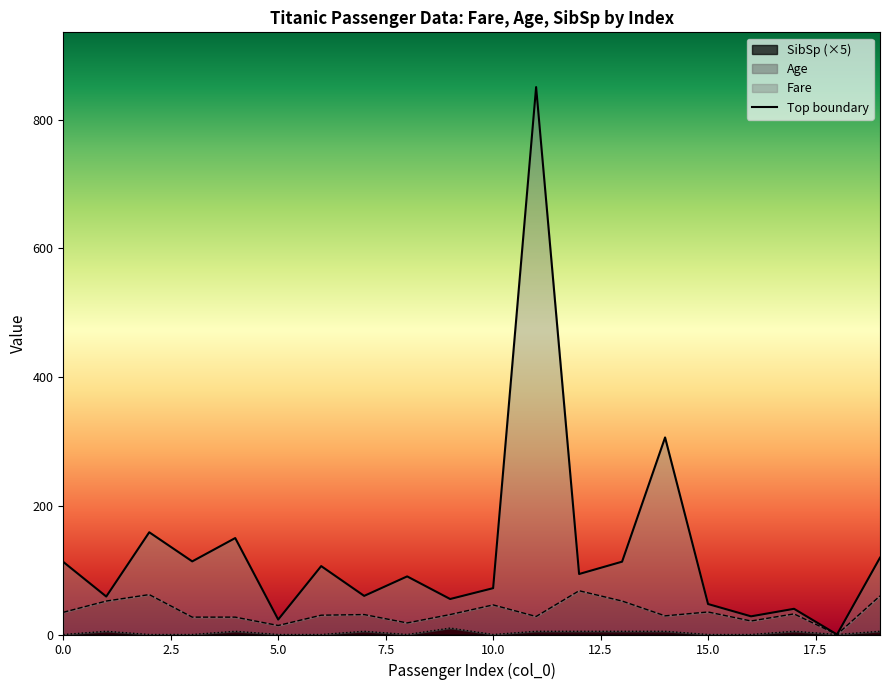

The value of SibSp (×5) at 15.0 is 0. True or false?

True